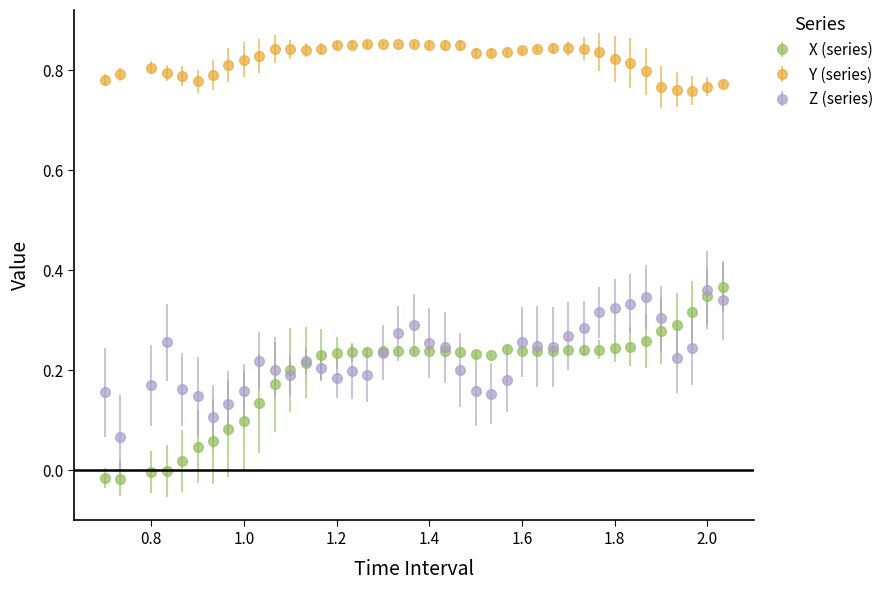

What are all the series names shown in the legend?

X (series), Y (series), Z (series)